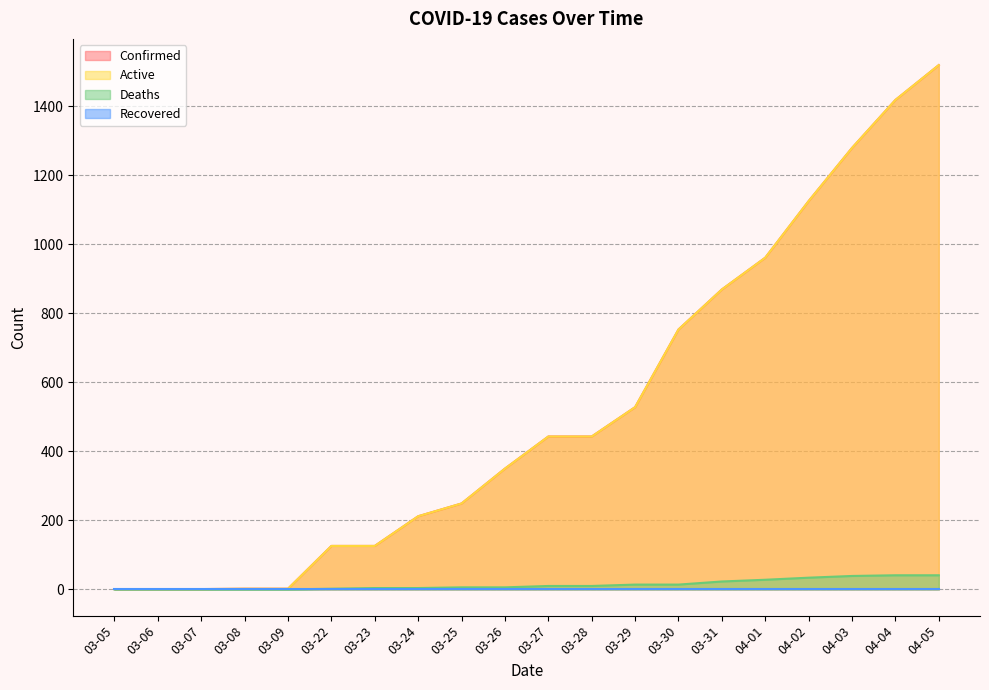

True or false: Deaths has more than 1 points higher than both neighbors.

False